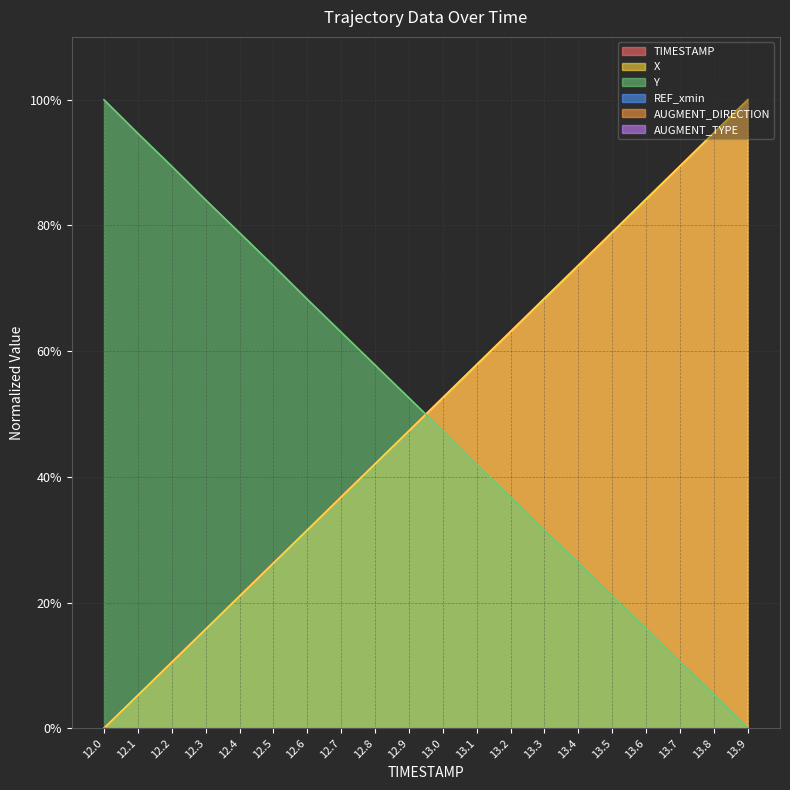

Rank the series by their average value, from lowest to highest.

Y, X, TIMESTAMP